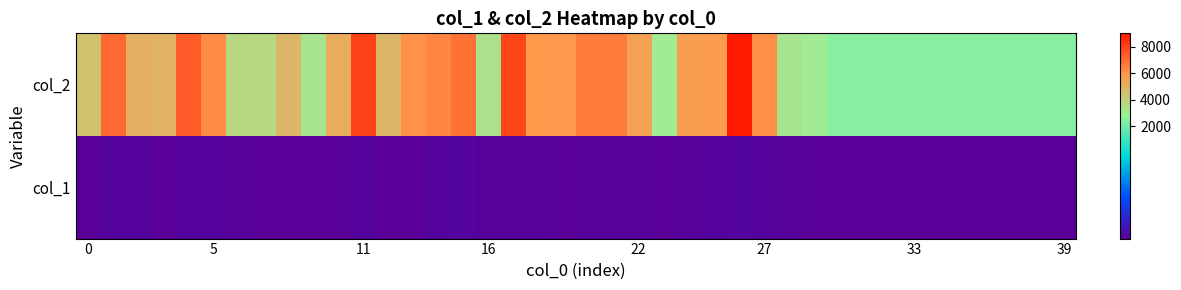

At which category is the sum across all series the highest?

26